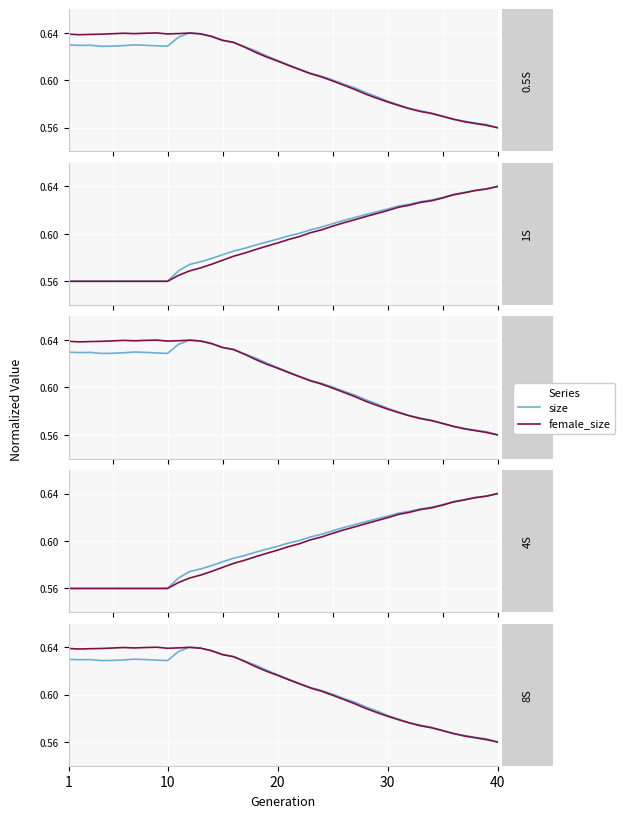

The value of size at 5 is 0.6. True or false?

True